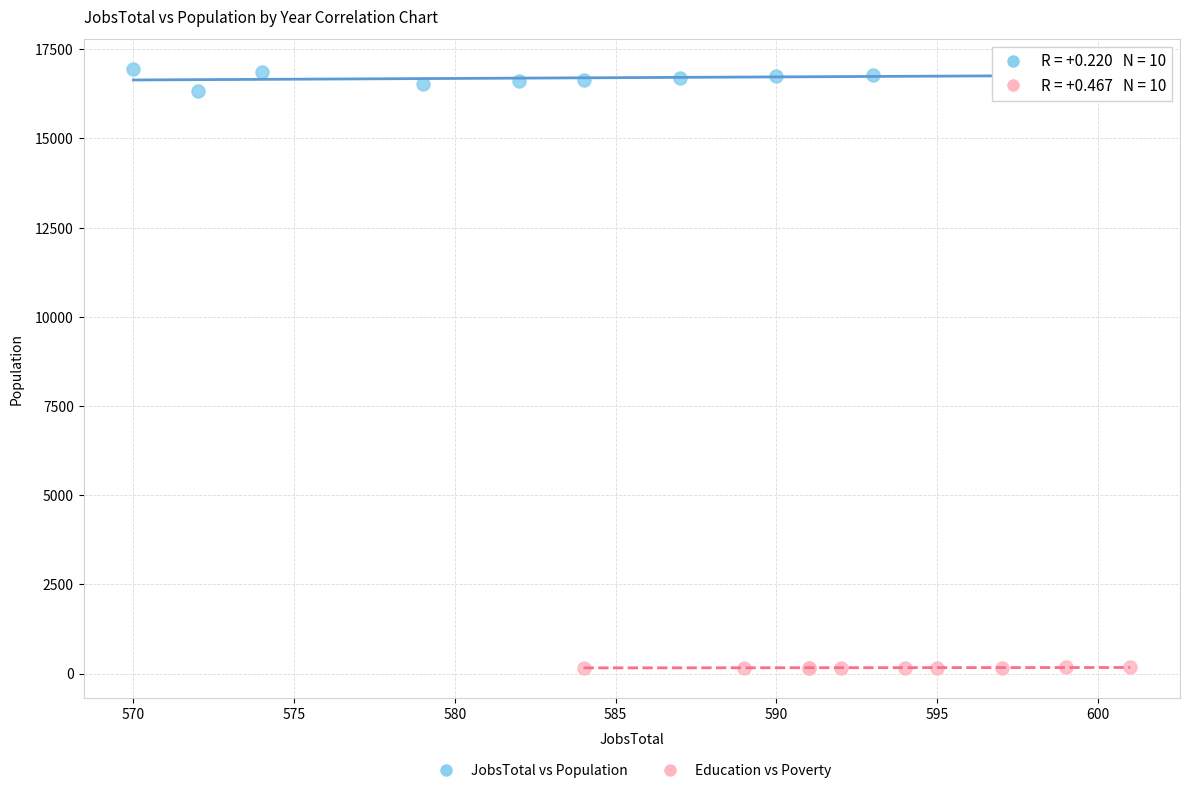

Which series contains the highest Y value?

JobsTotal vs Population